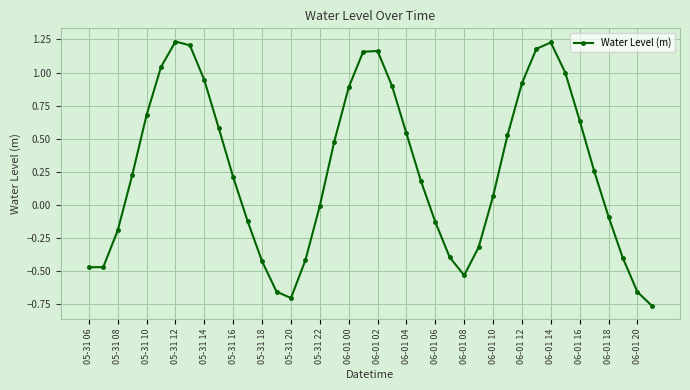

True or false: the data has more than 2 interior local peaks.

True